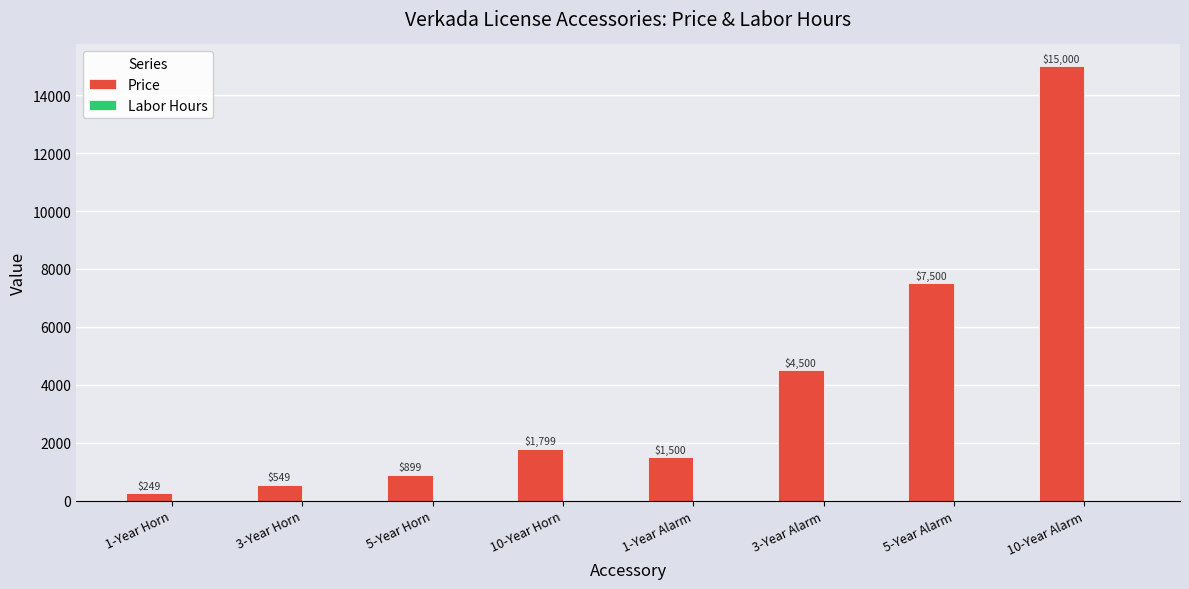

What is the change in value from 1-Year Horn to 3-Year Alarm?

+4251